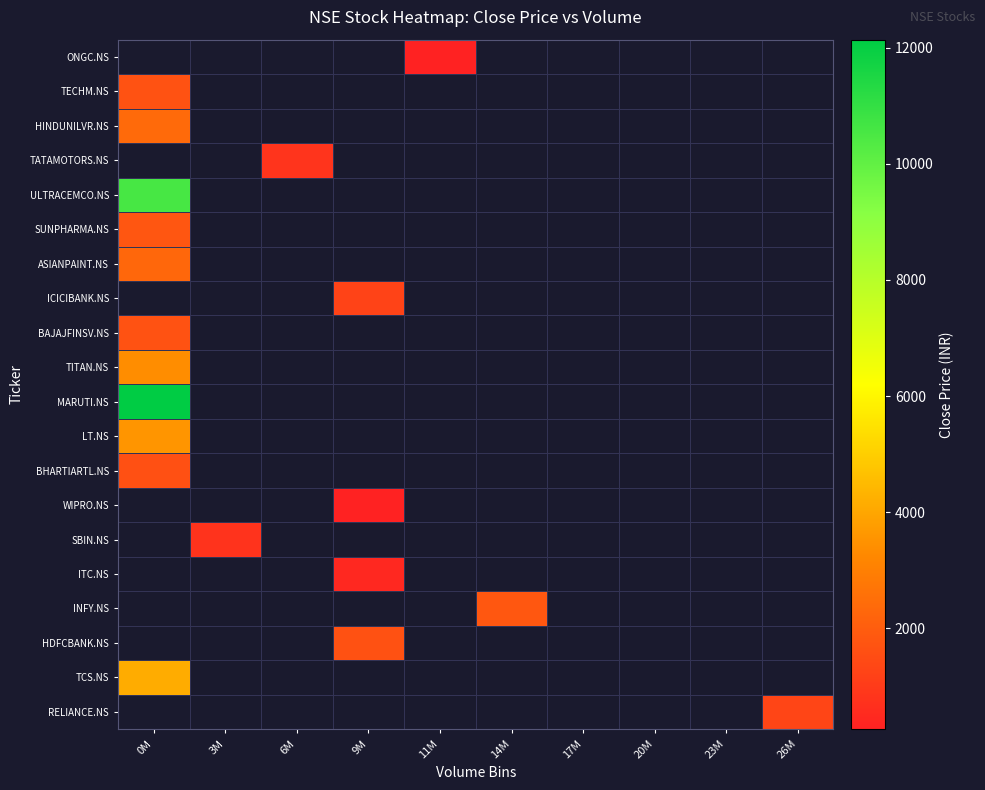

Count the number of categories in the chart.

10